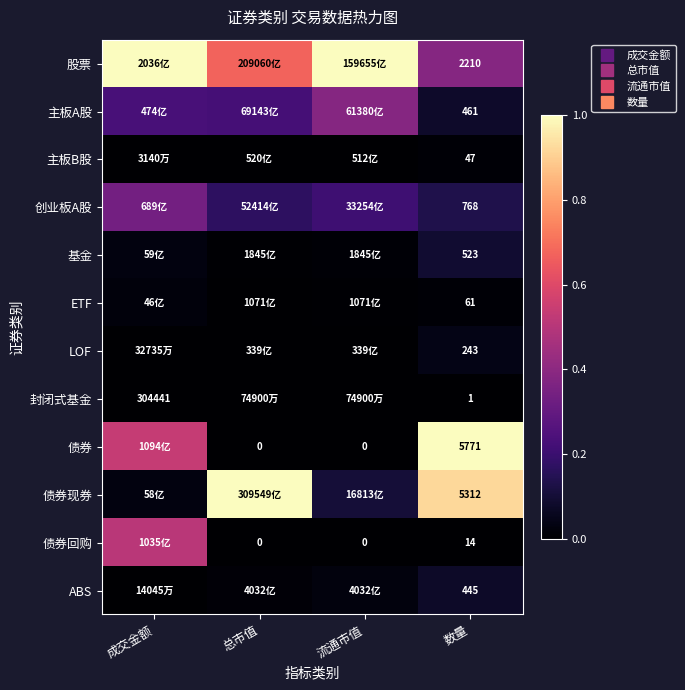

Is it true that 债券回购 equals -0.3 at 流通市值?

False